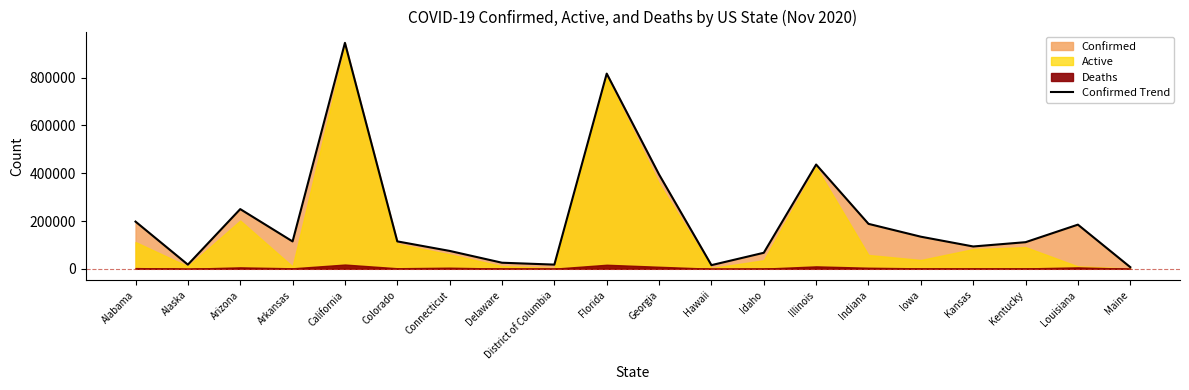

How many values exceed 114709?

9